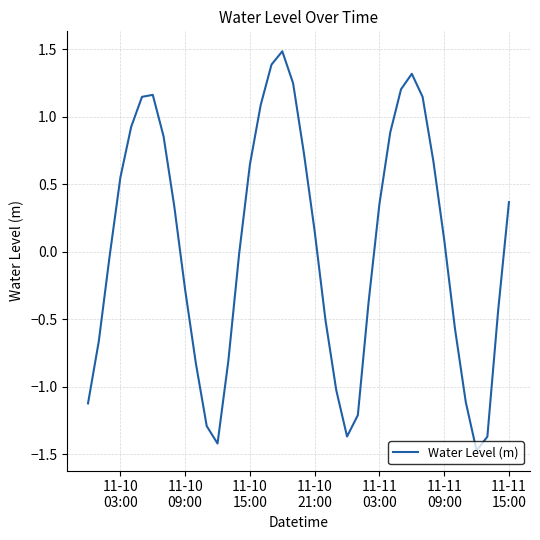

What is the minimum value shown in the chart?

-1.5